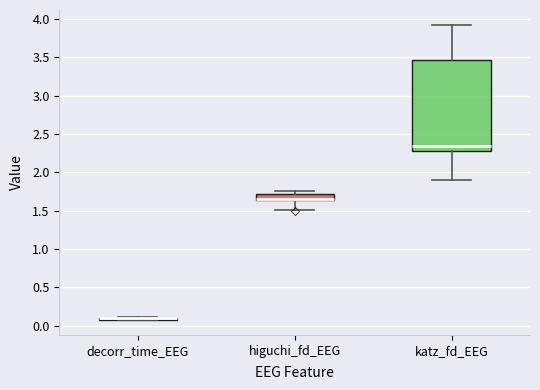

Reading left to right, transcribe this box plot: for each box, give where its median line is, the range the box spans, and where its two whiskers end, as read against the y-axis. The values are not printed on the chart, so give them approximately, as read against the axis.

decorr_time_EEG: box collapsed to a line at 0.10, whiskers 0.05 to 0.10
higuchi_fd_EEG: median 1.65 (just above the box's lower edge), box 1.65 to 1.70, whiskers 1.50 to 1.75
katz_fd_EEG: median 2.35, box 2.30 to 3.45, whiskers 1.90 to 3.90